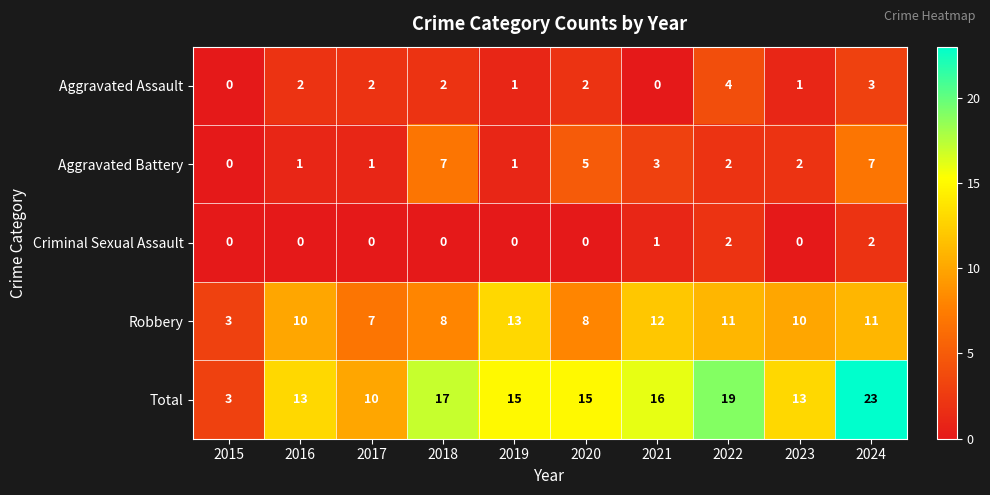

List the series in order of their peak value, highest first.

Total, Robbery, Aggravated Battery, Aggravated Assault, Criminal Sexual Assault